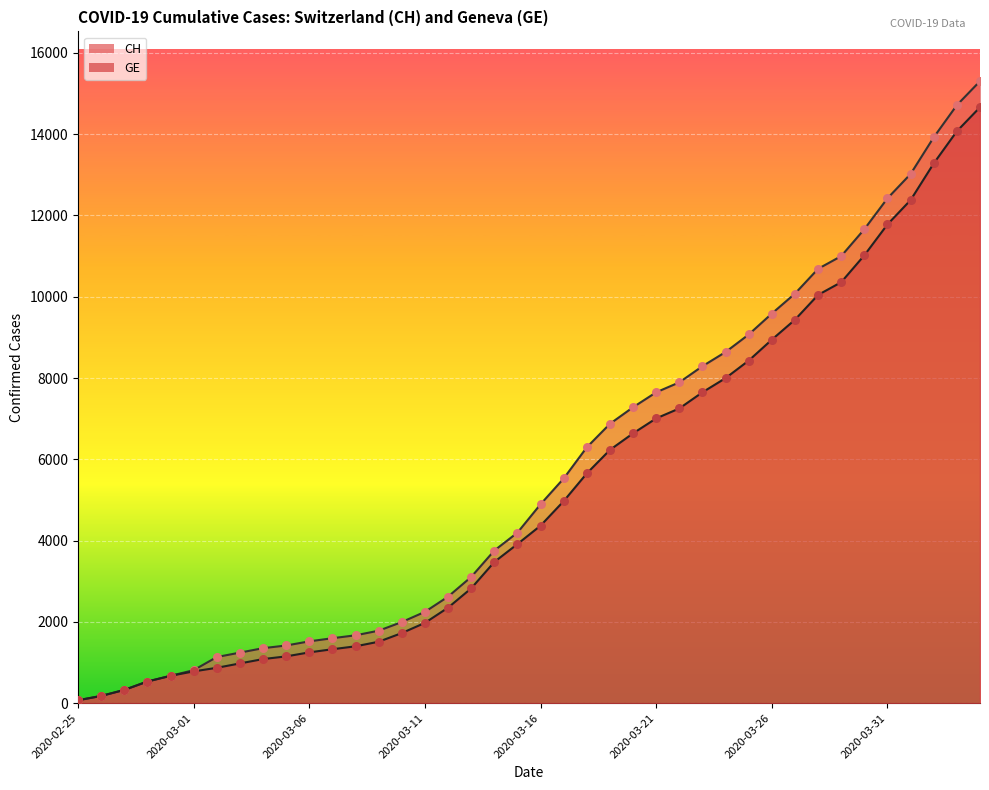

What is the total value across all series at 2020-03-09?

3295